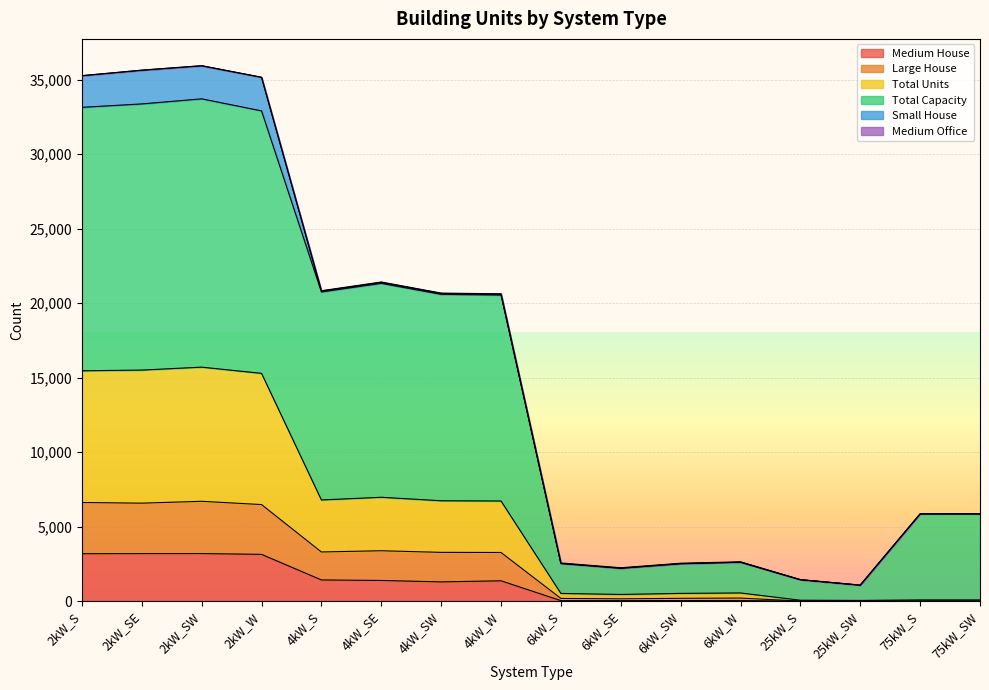

What is the sum of all Medium House values?

18246